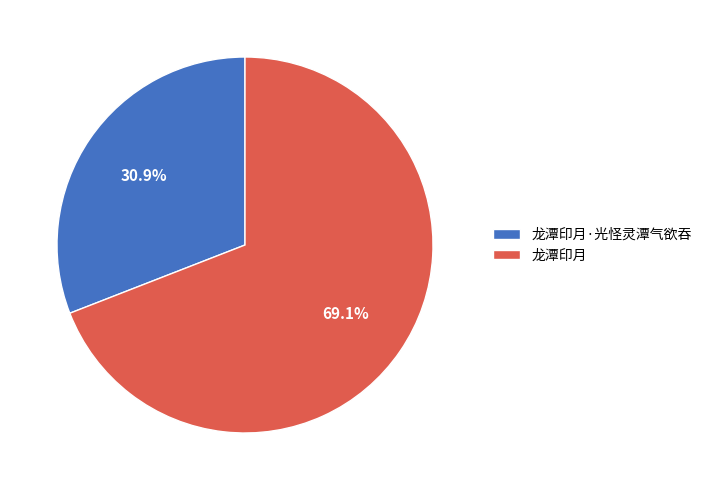

Approximately how many times larger is the value at 龙潭印月 compared to 龙潭印月·光怪灵潭气欲吞?

2.2